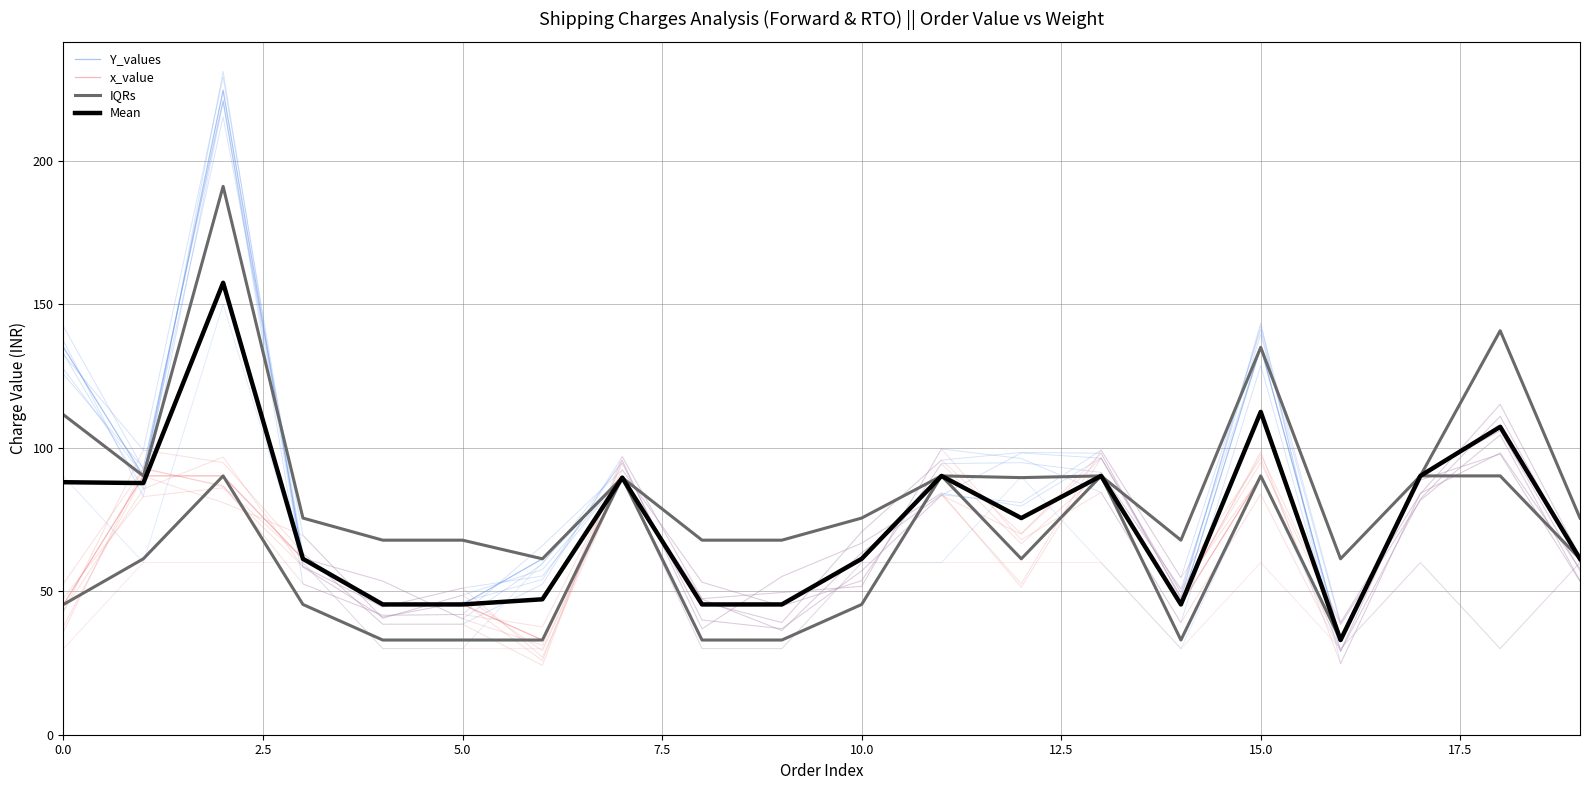

What is the greatest value displayed?

224.6